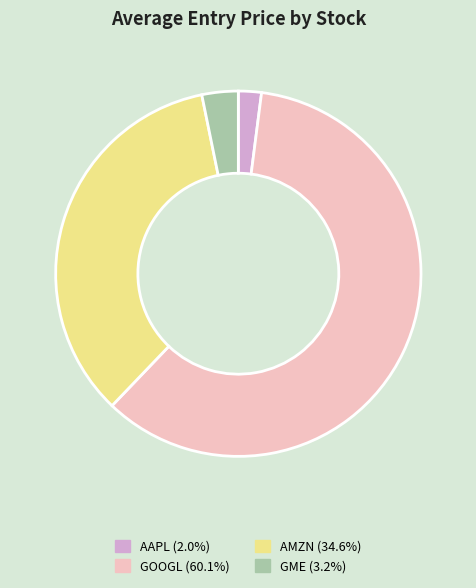

Rank the categories by value from lowest to highest.

AAPL, GME, AMZN, GOOGL